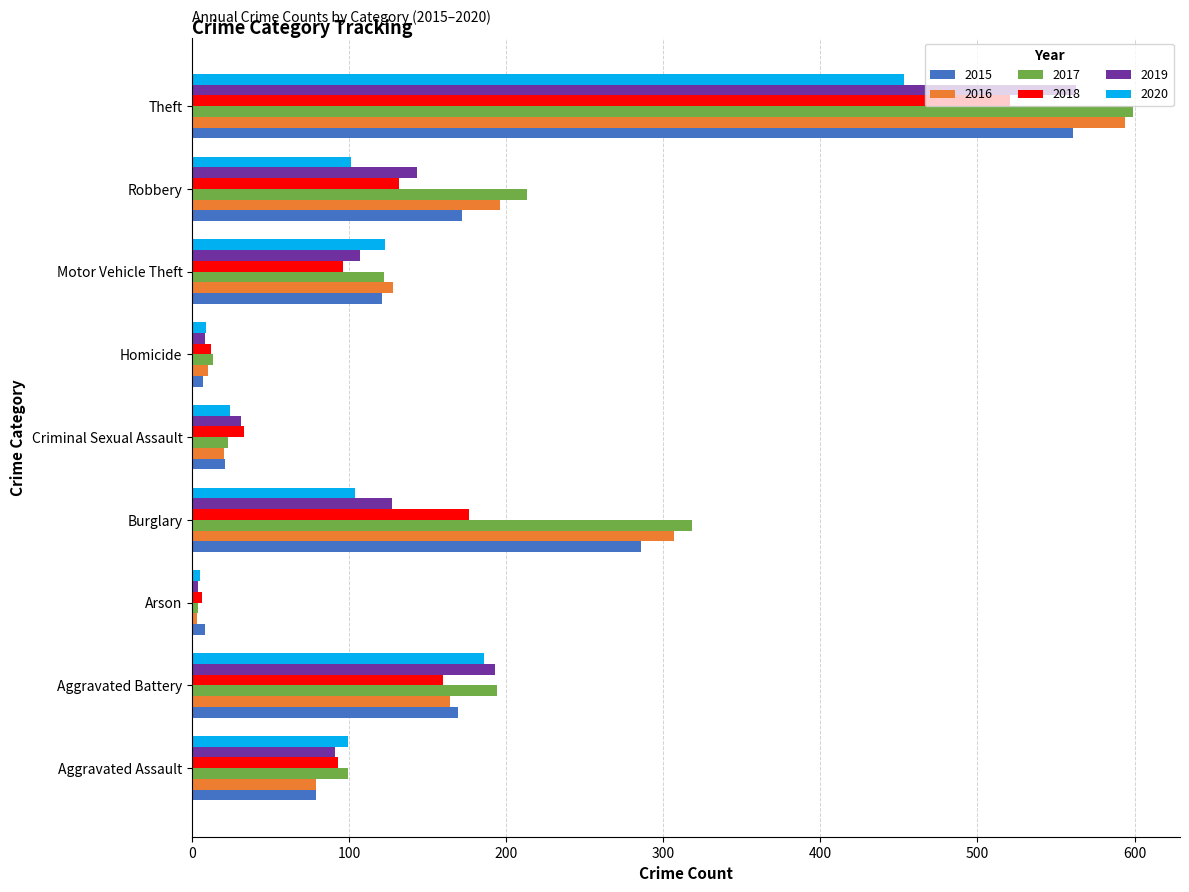

At which category does the chart reach its peak across all series?

Theft